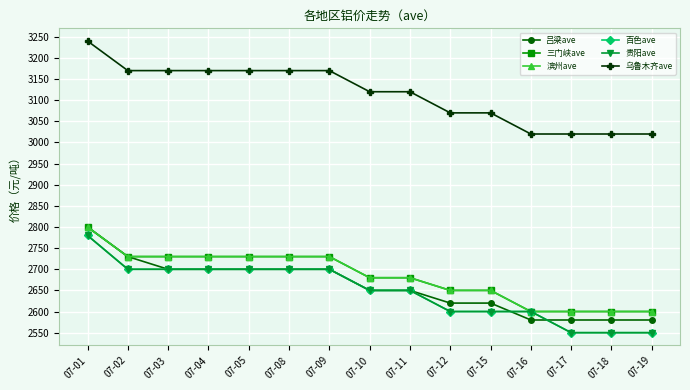

Is this an area chart (filled region under the line)?

No